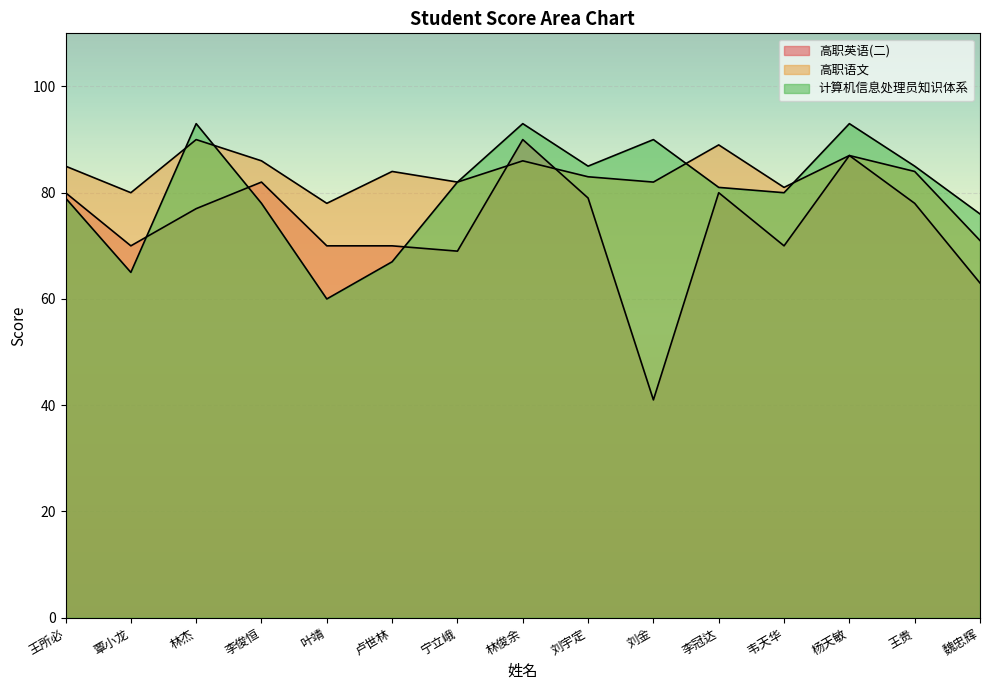

What are all the series names shown in the legend?

高职英语(二), 高职语文, 计算机信息处理员知识体系